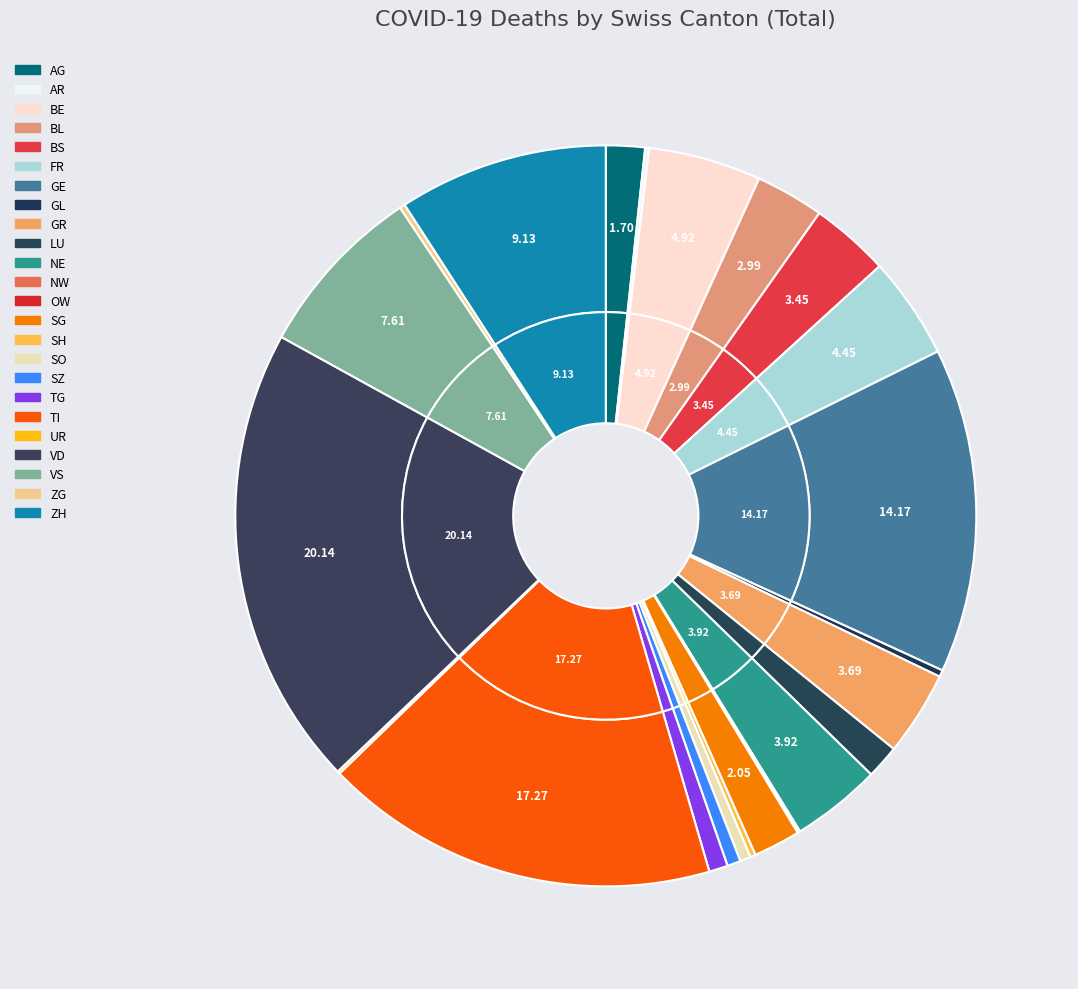

The NW slice represents 0% of the pie. True or false?

True